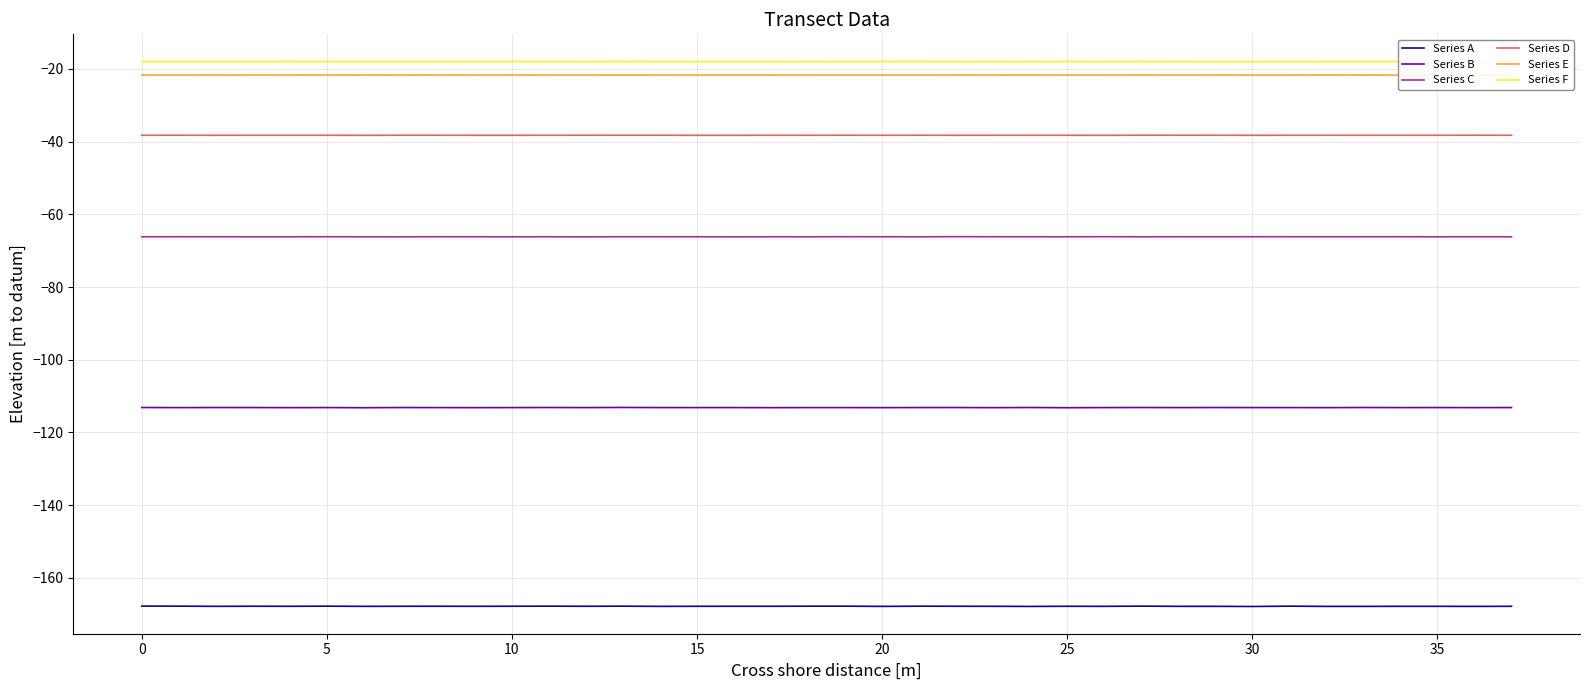

How many interior local peaks does the Series E series have?

14